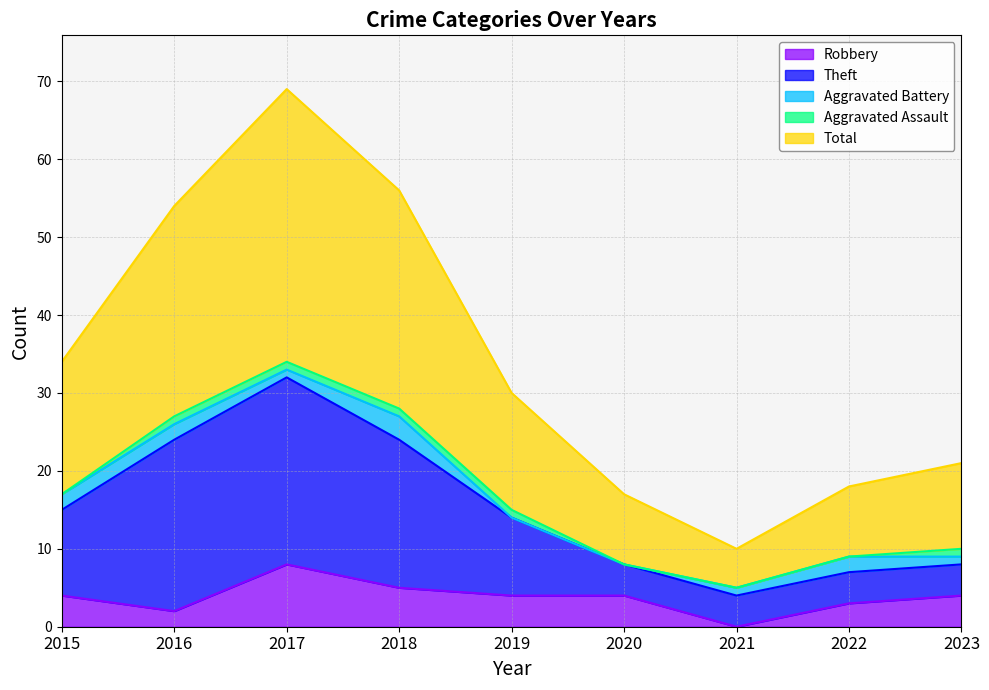

What is the highest value of the Robbery series?

8